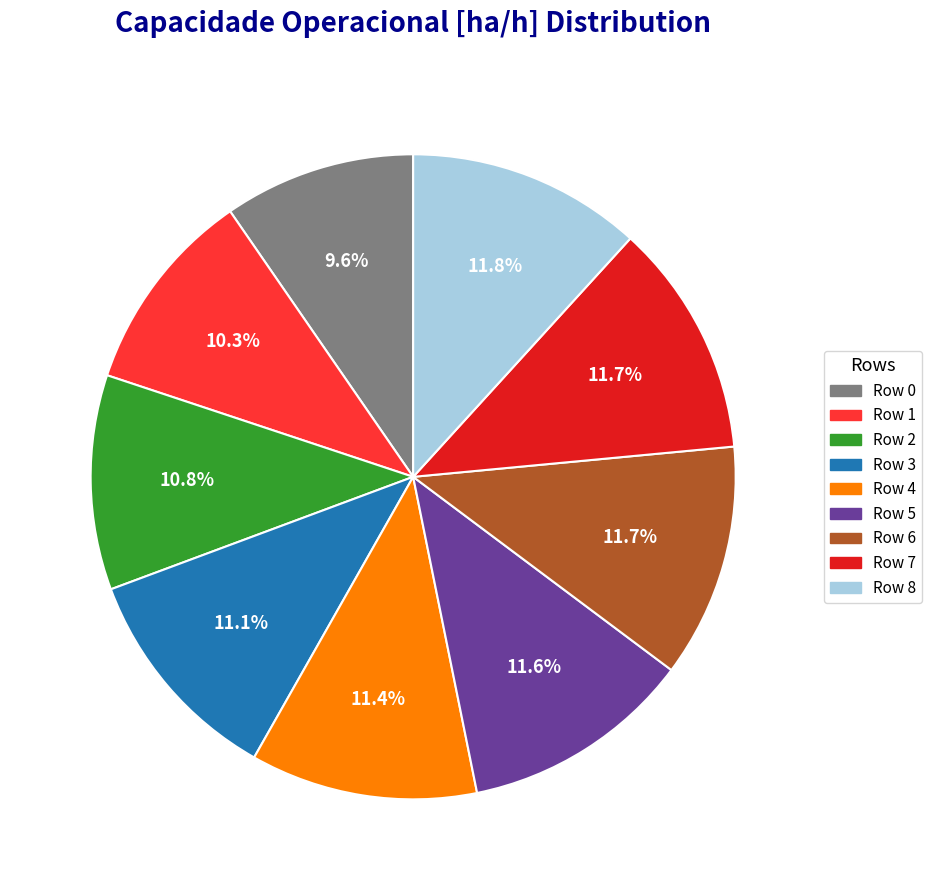

Which has a higher value, Row 3 or Row 6?

Row 6